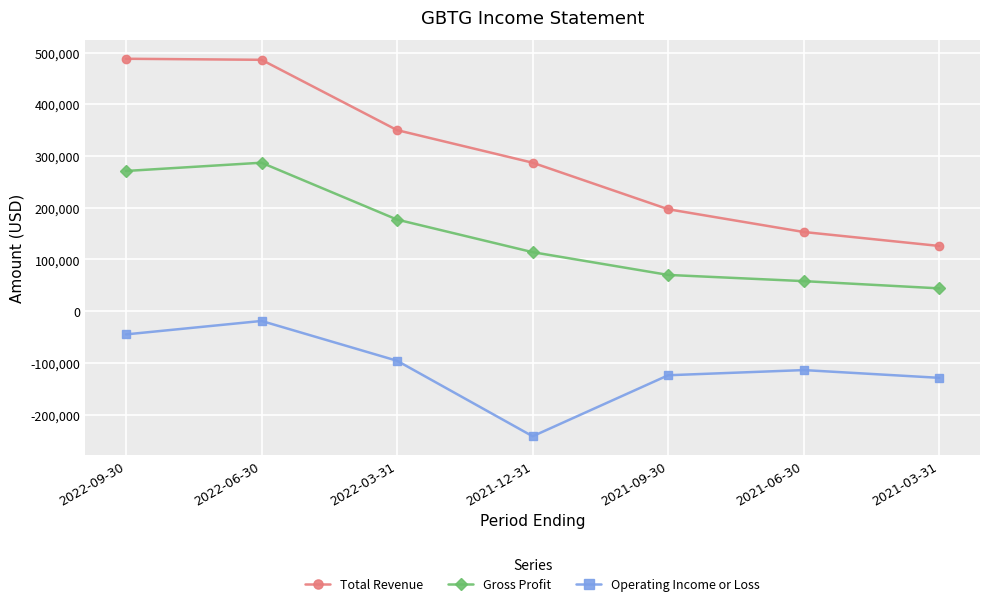

What is the value of the Total Revenue point at the 6th from the left?

153000